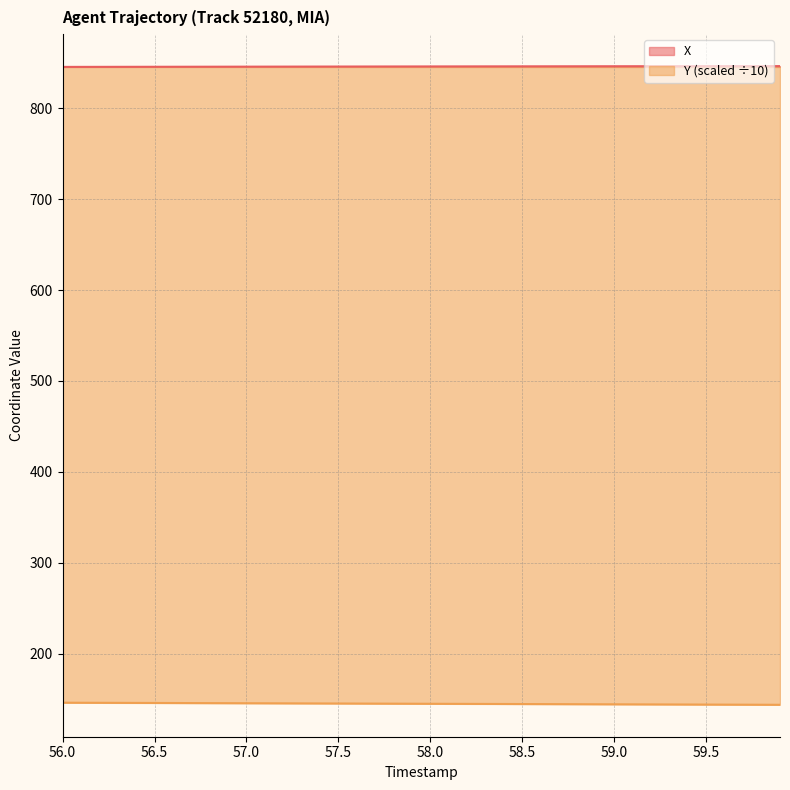

At 58.5, list the series in order from smallest to largest.

Y (scaled ÷10), X